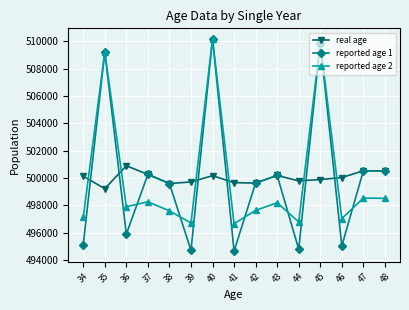

Rank the series at 41 from lowest to highest value.

reported age 1, reported age 2, real age